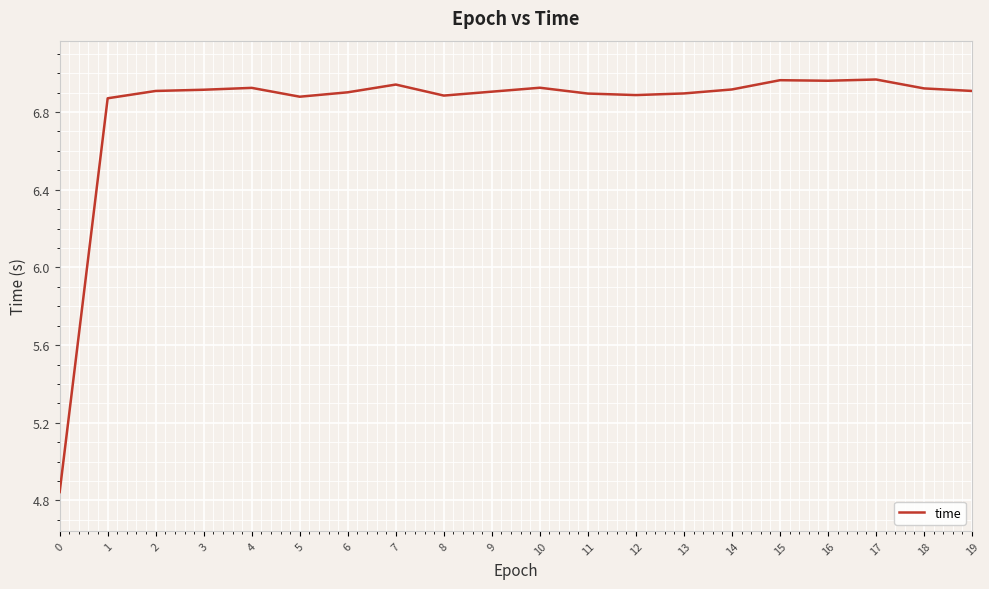

What is the sum of the values at 15 and 9?

13.9